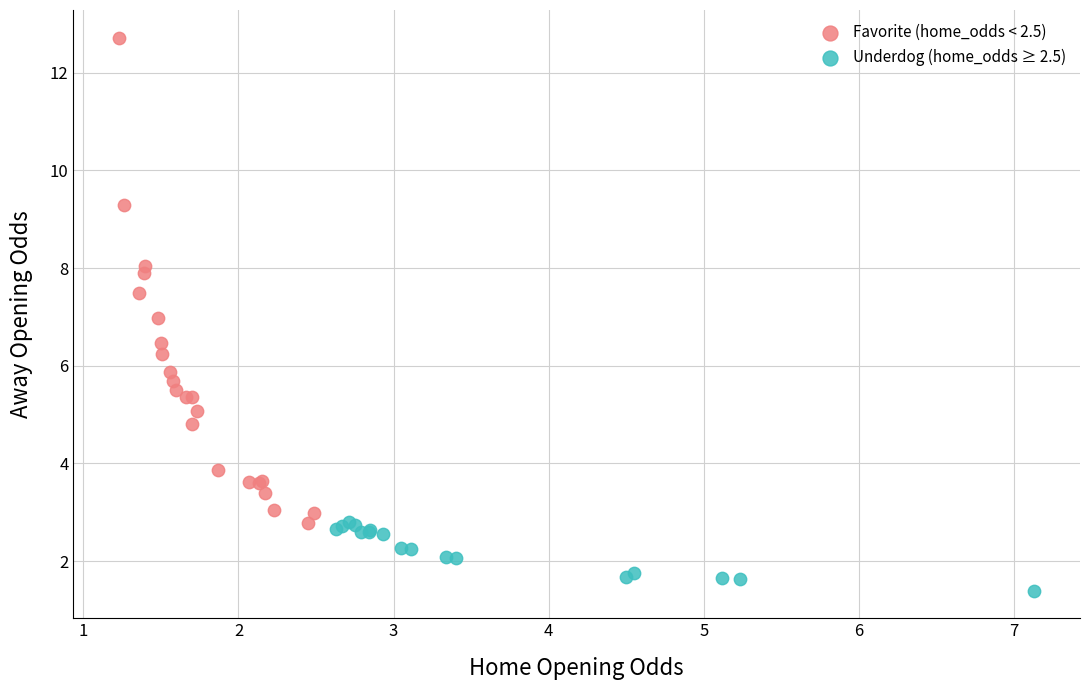

Which series contains the lowest Y value?

Underdog (home_odds ≥ 2.5)